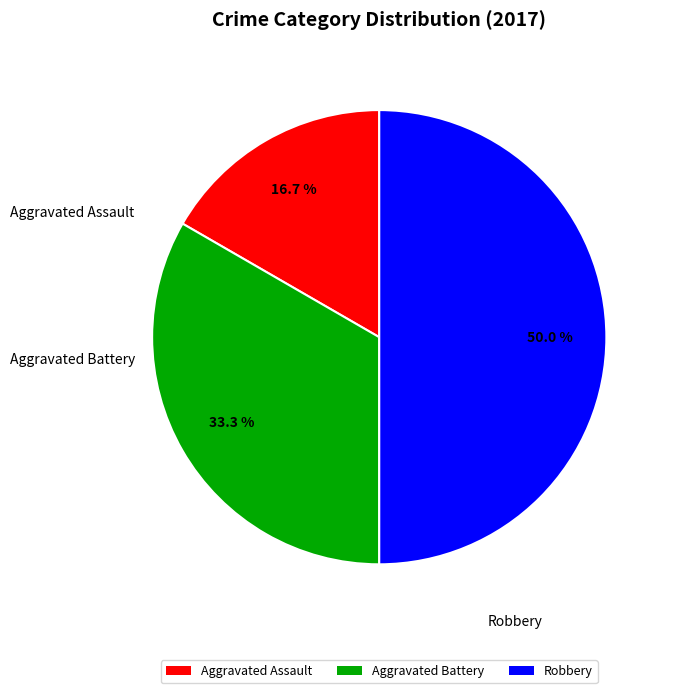

Which has a higher value, Robbery or Aggravated Assault?

Robbery